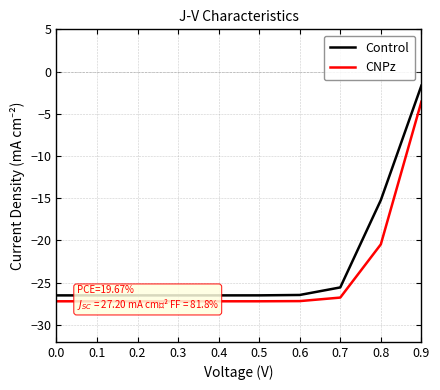

True or false: Control and CNPz intersect in this chart.

False